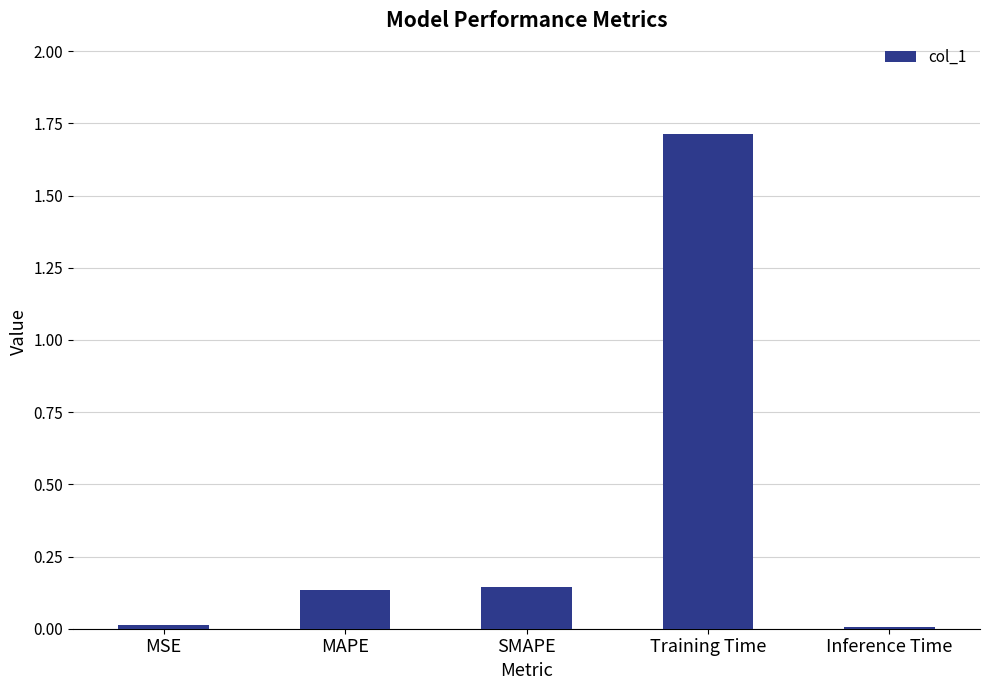

What is the average value?

0.4